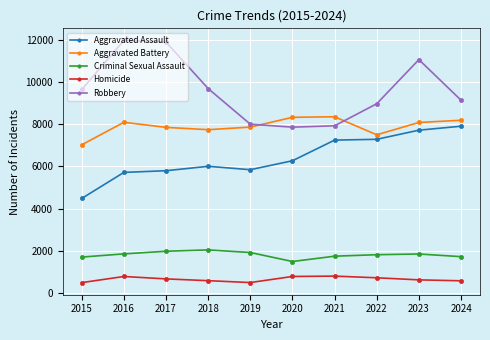

What is the sum of all Criminal Sexual Assault values?

18142